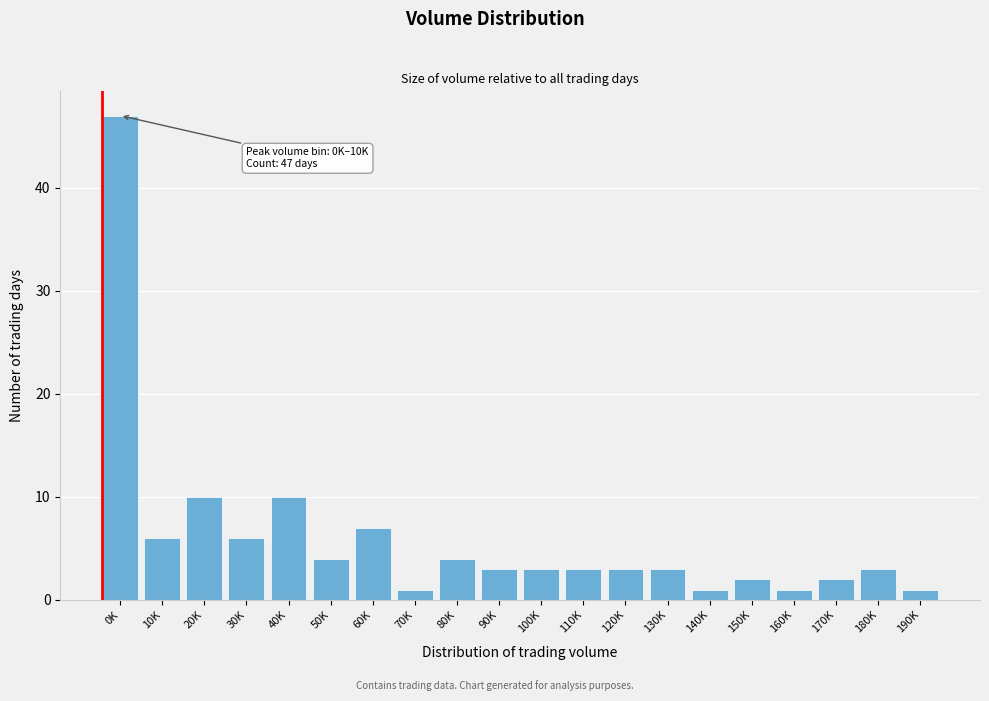

Reading right to left, transcribe all the data shown in this chart.

190K=1	180K=3	170K=2	160K=1	150K=2	140K=1	130K=3	120K=3	110K=3	100K=3	90K=3	80K=4	70K=1	60K=7	50K=4	40K=10	30K=6	20K=10	10K=6	0K=47